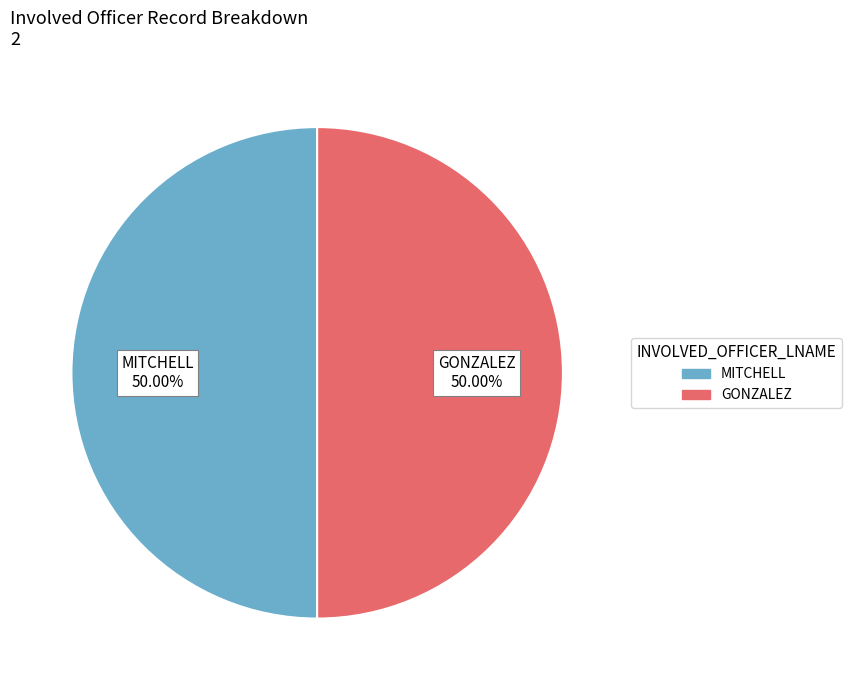

Is the sum of MITCHELL and GONZALEZ greater than half?

Yes